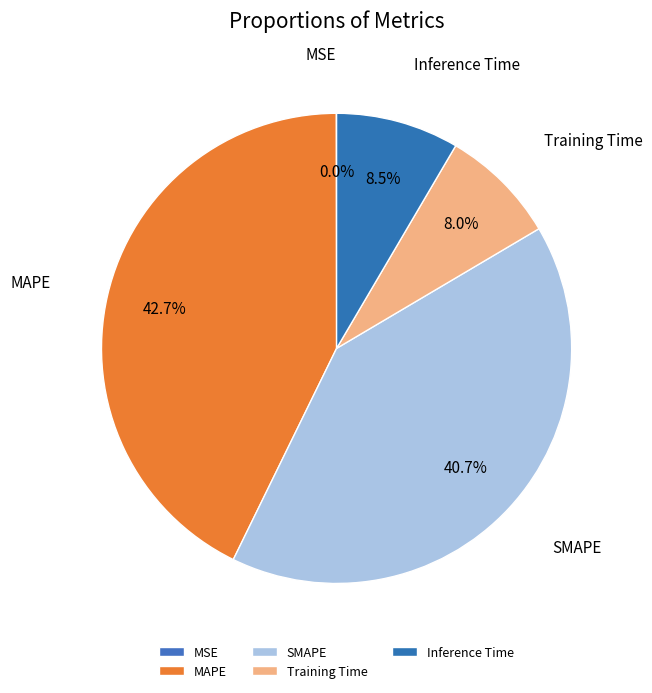

Is there any slice that represents more than half of the pie?

No